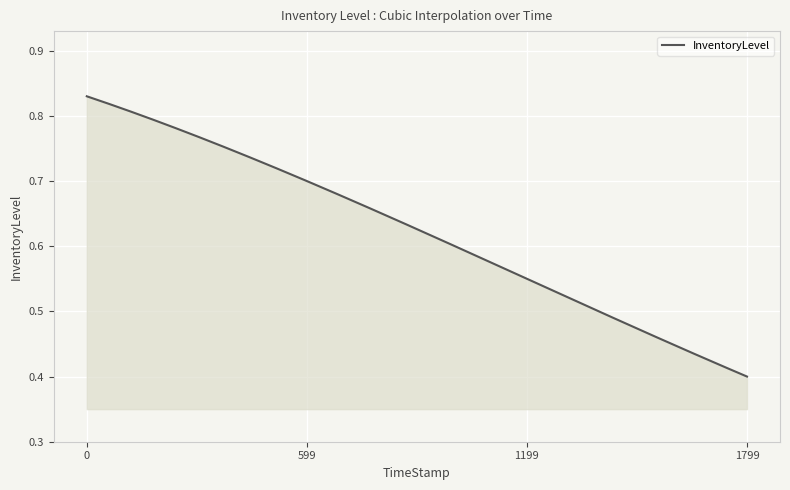

Rank the categories by value from highest to lowest.

0.0, 599.7, 1199.78, 1799.82